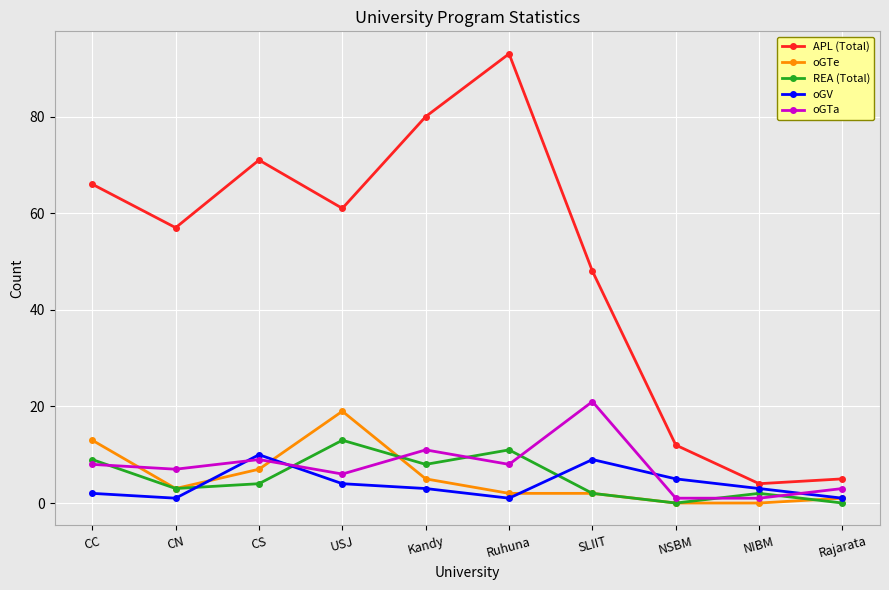

Where is oGTa nearest to the value 11?

Kandy